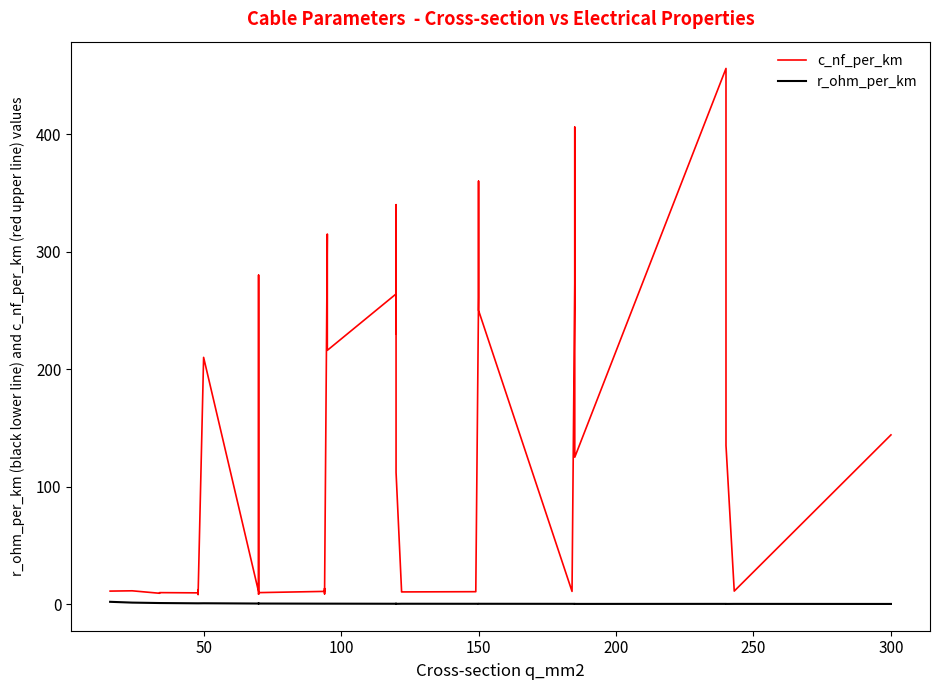

True or false: r_ohm_per_km and c_nf_per_km cross at least once.

False